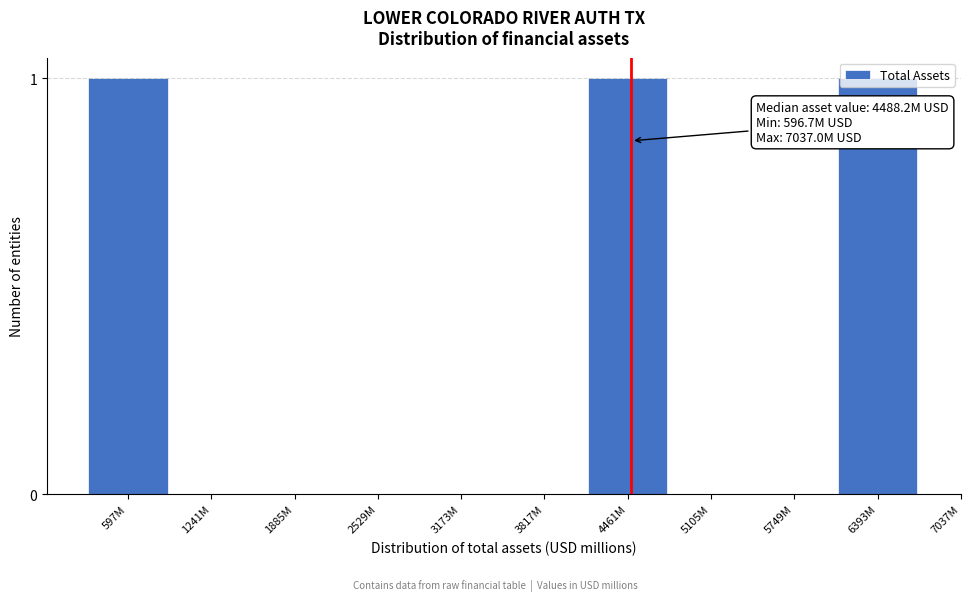

The chart shows a value of 0 at 1241M. True or false?

True